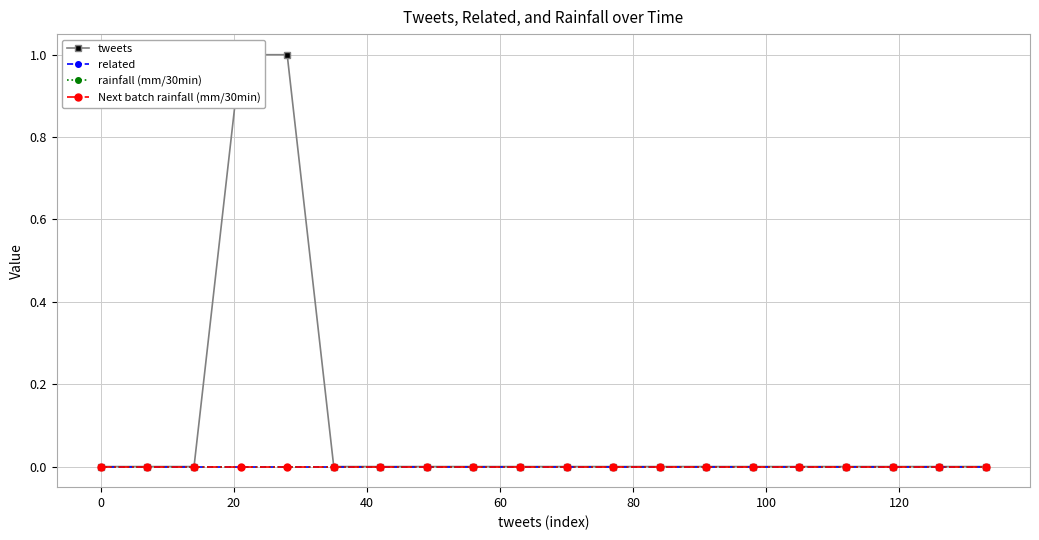

Is this an area chart (filled region under the line)?

No